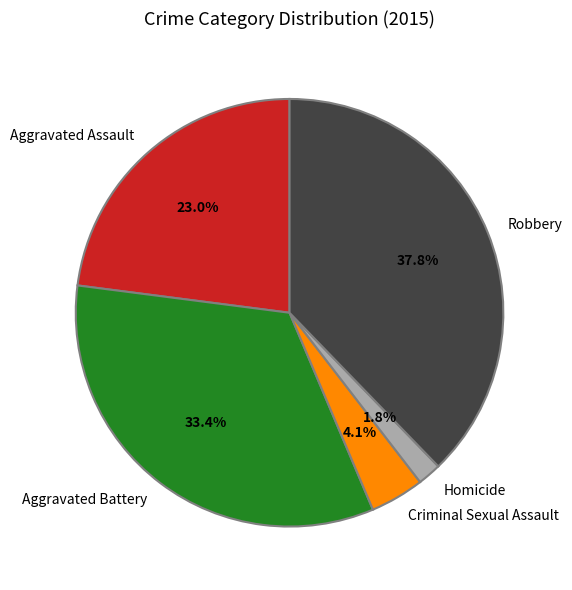

To the nearest percent, what is the difference between the largest and smallest slice percentages?

36%